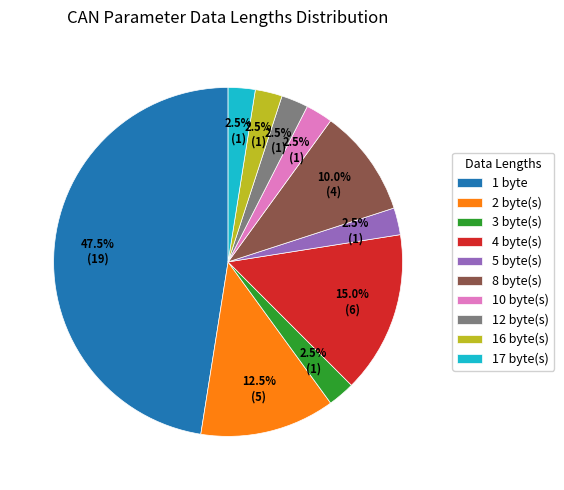

Count the number of slices in the pie.

10